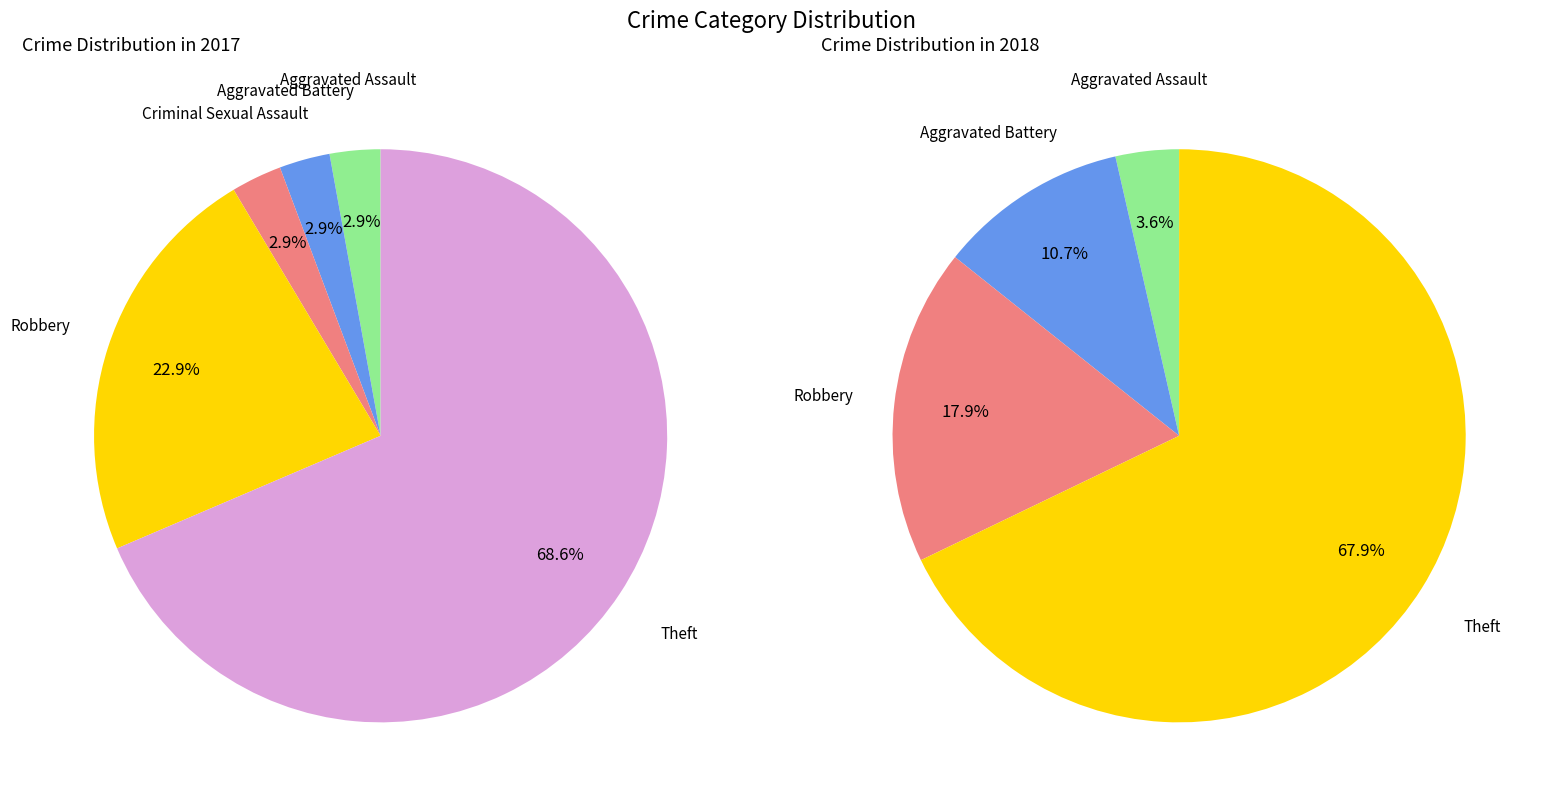

Combined, what portion of the pie is Robbery and Theft?

91.4%